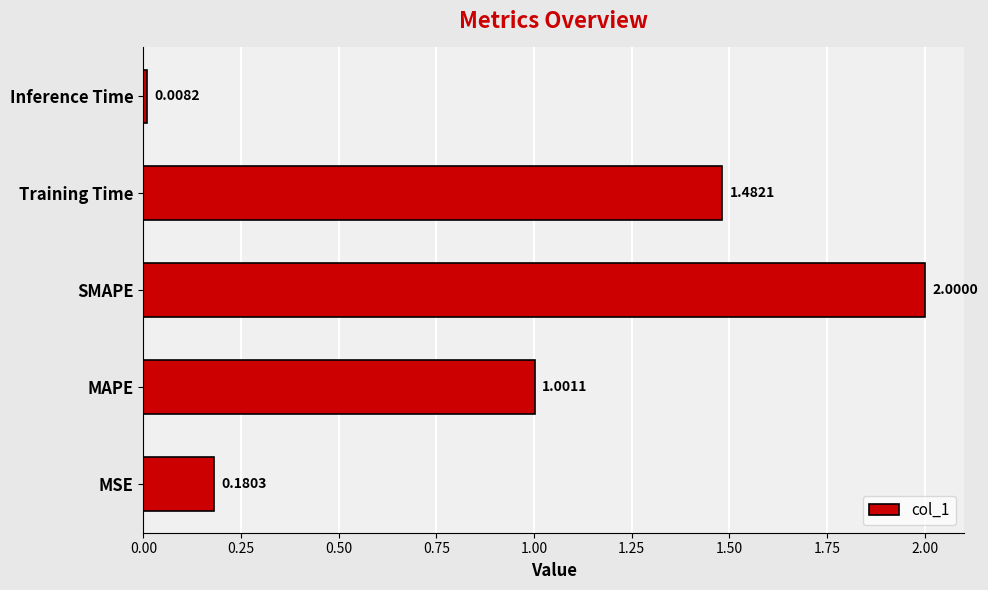

At which label is the value closest to 1?

MAPE